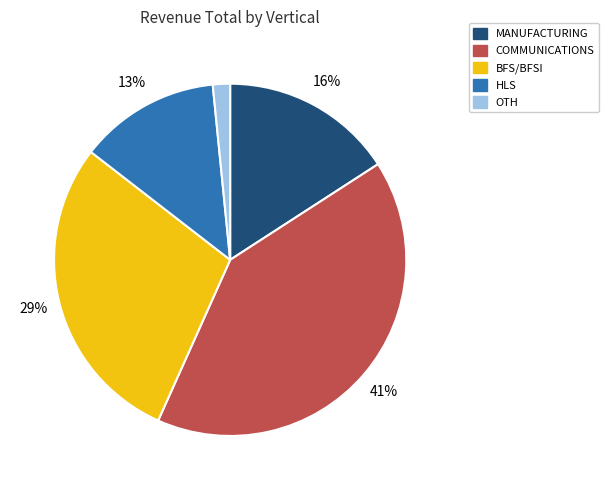

What percentage is the MANUFACTURING slice, to the nearest percent?

16%